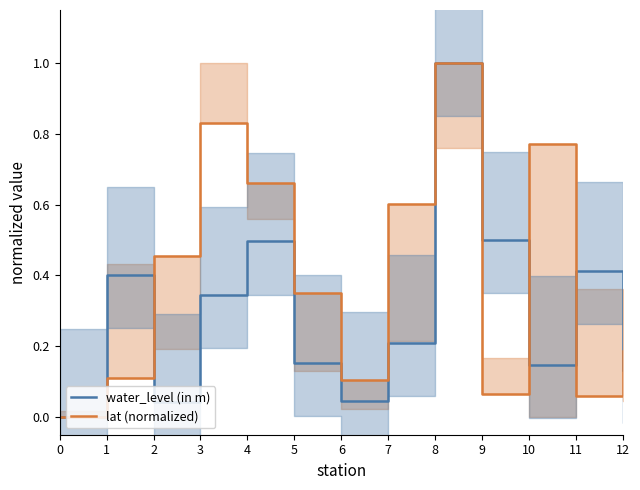

True or false: water_level (in m) has more than 1 interior local peaks.

True